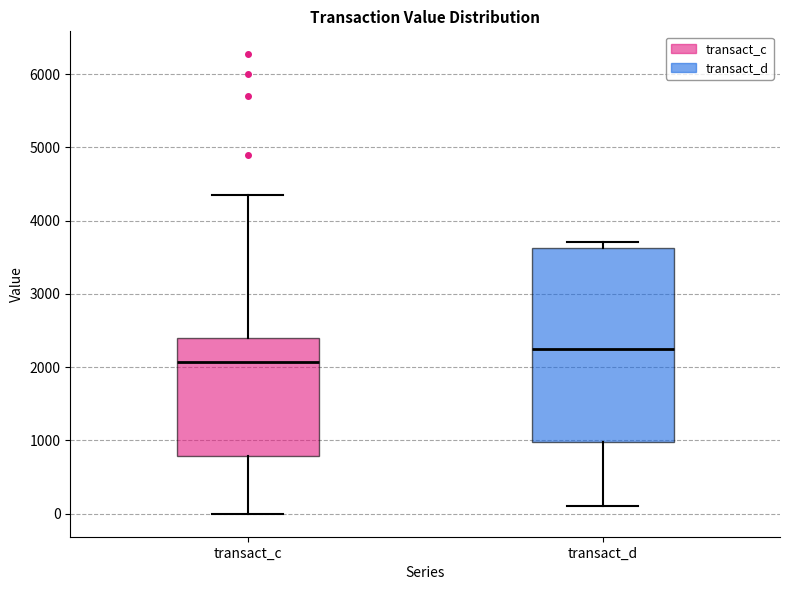

Where is the upper edge of the box for transact_d on the y-axis? The values are not printed on the chart, so give them approximately, as read against the axis.

3600